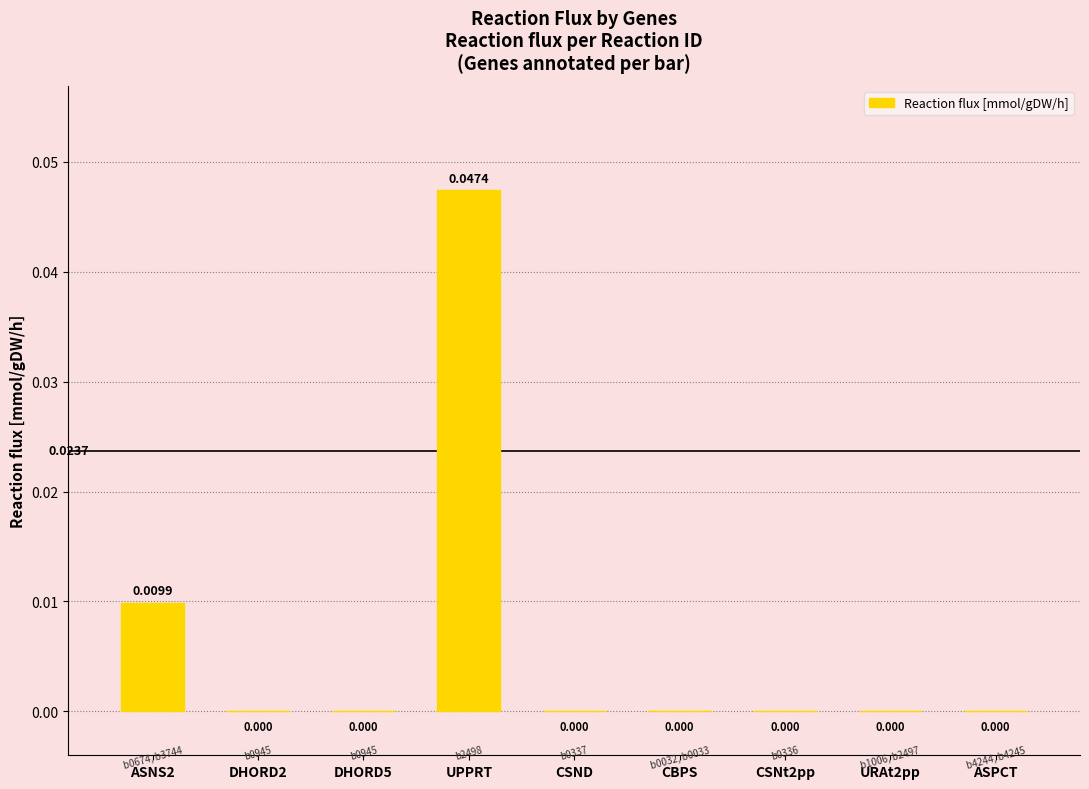

Which category has the highest value across all series?

UPPRT